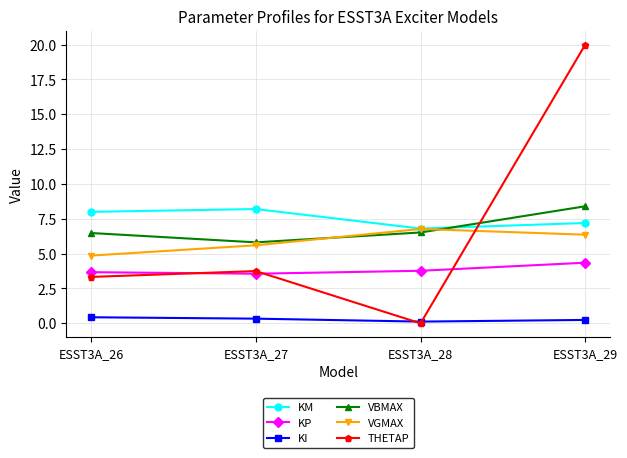

Which series has the largest range (max minus min)?

THETAP